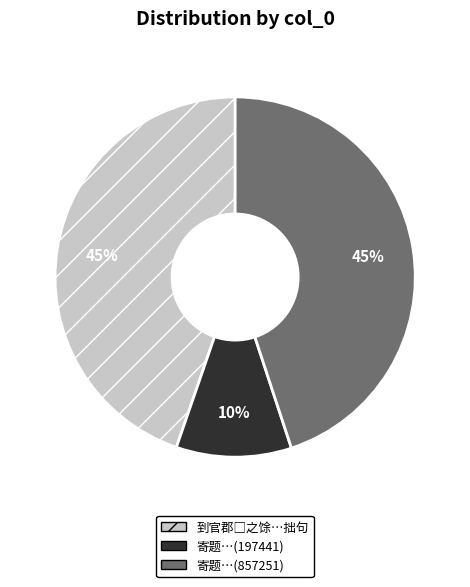

To the nearest percent, what portion does 寄题…(857251) represent?

45%